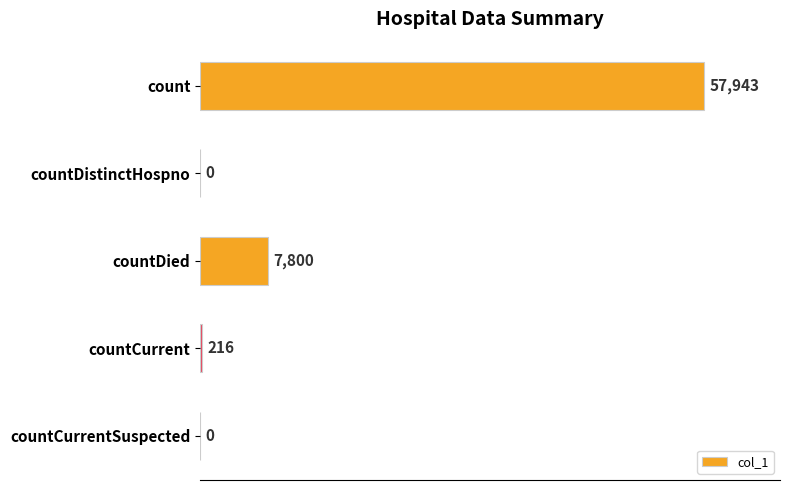

What is the sum of all values?

65959